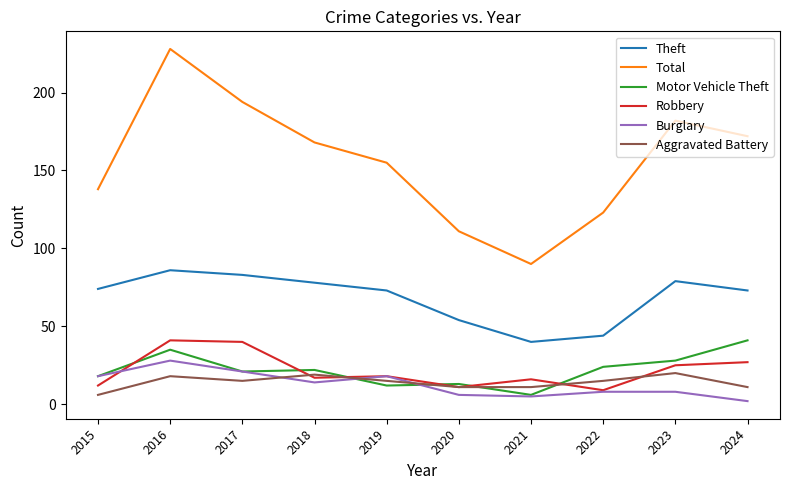

True or false: Aggravated Battery and Theft cross at least once.

False